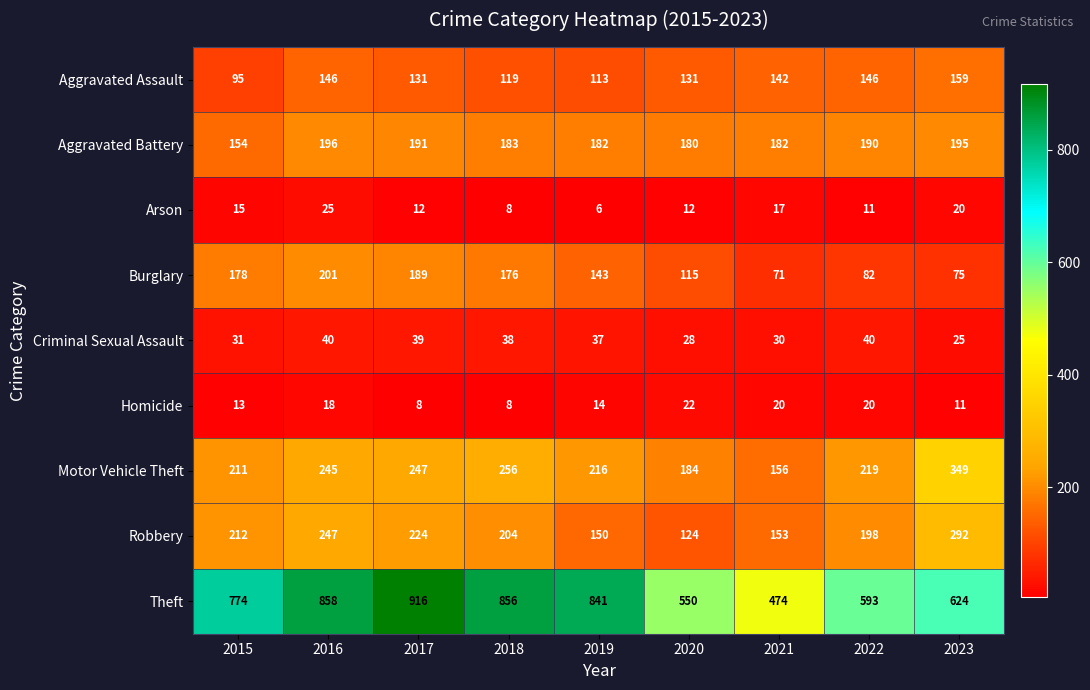

At 2021, list the series in order from smallest to largest.

Arson, Homicide, Criminal Sexual Assault, Burglary, Aggravated Assault, Robbery, Motor Vehicle Theft, Aggravated Battery, Theft